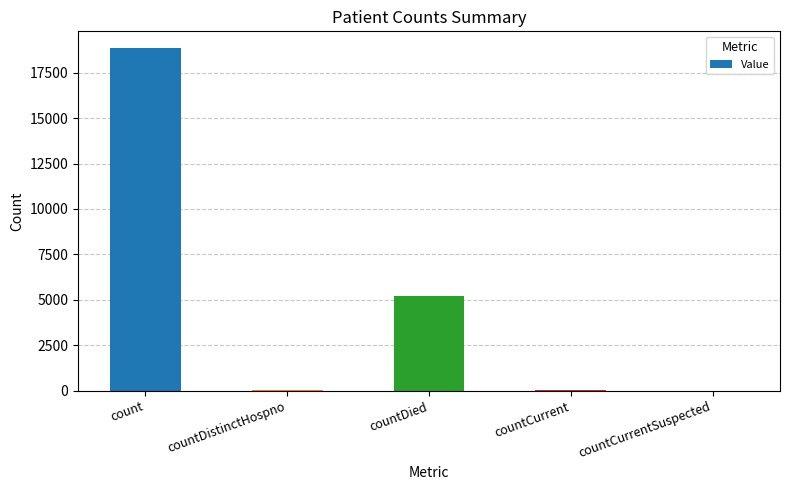

Which has a higher value, countCurrent or count?

count